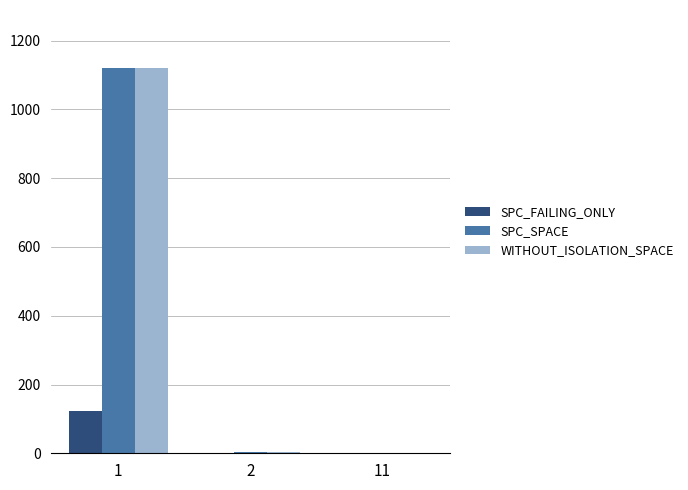

What is the greatest value displayed?

1121